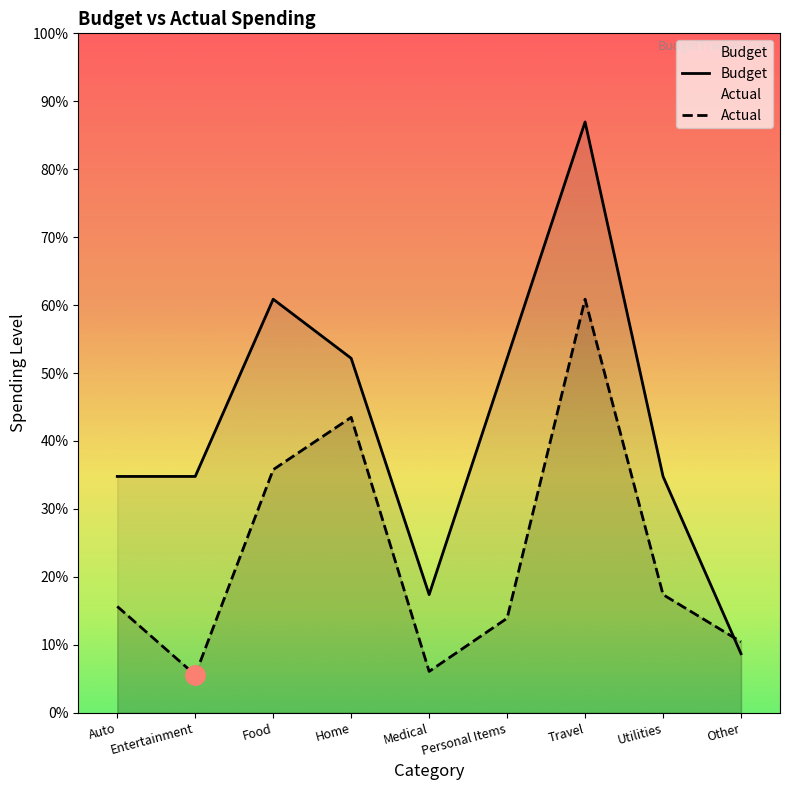

What position from the right is Entertainment?

8